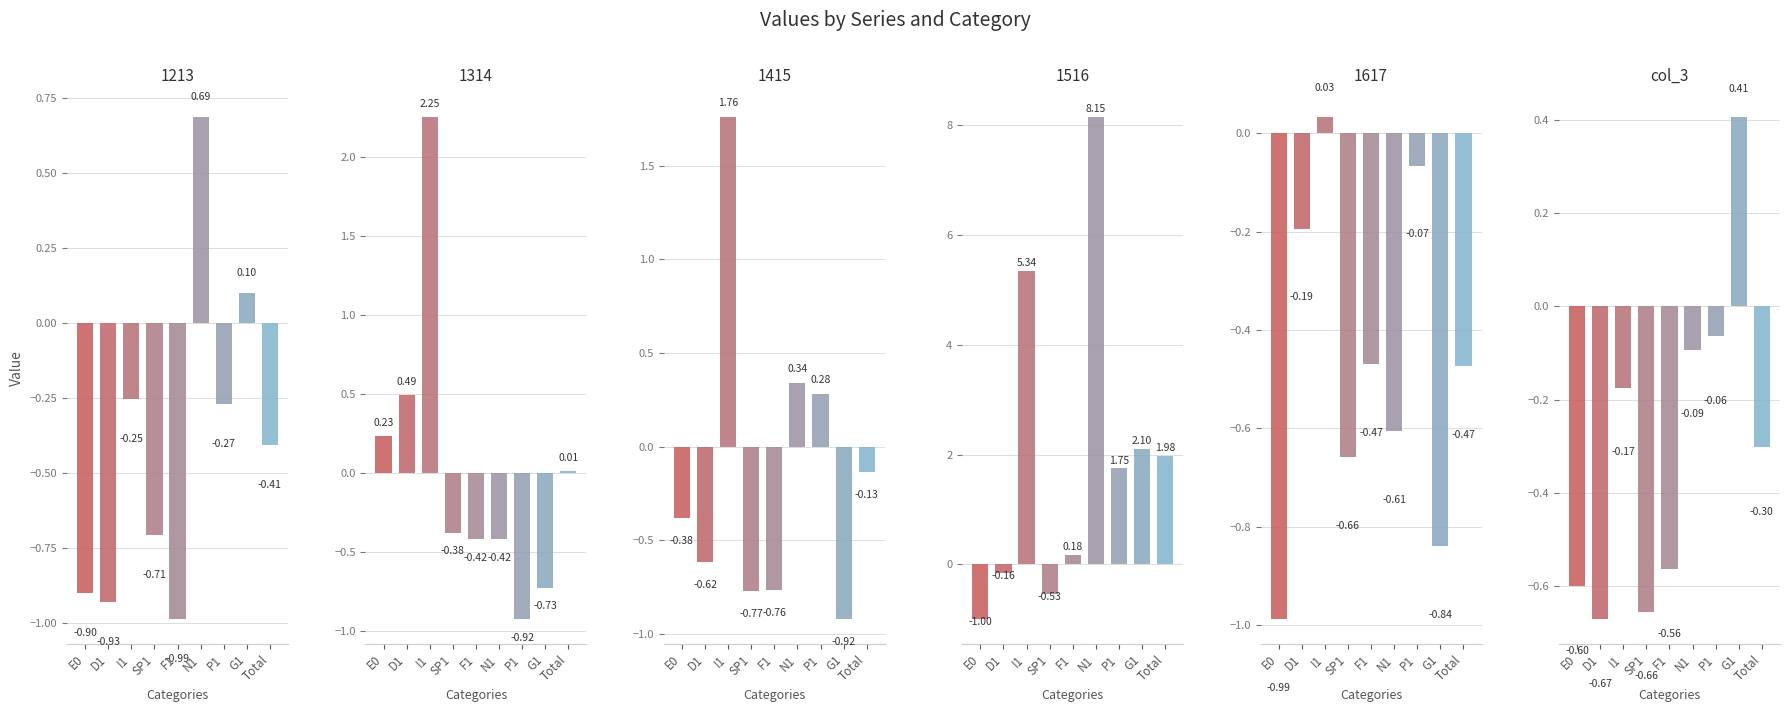

What is the lowest value of the 1516 series?

-1.0